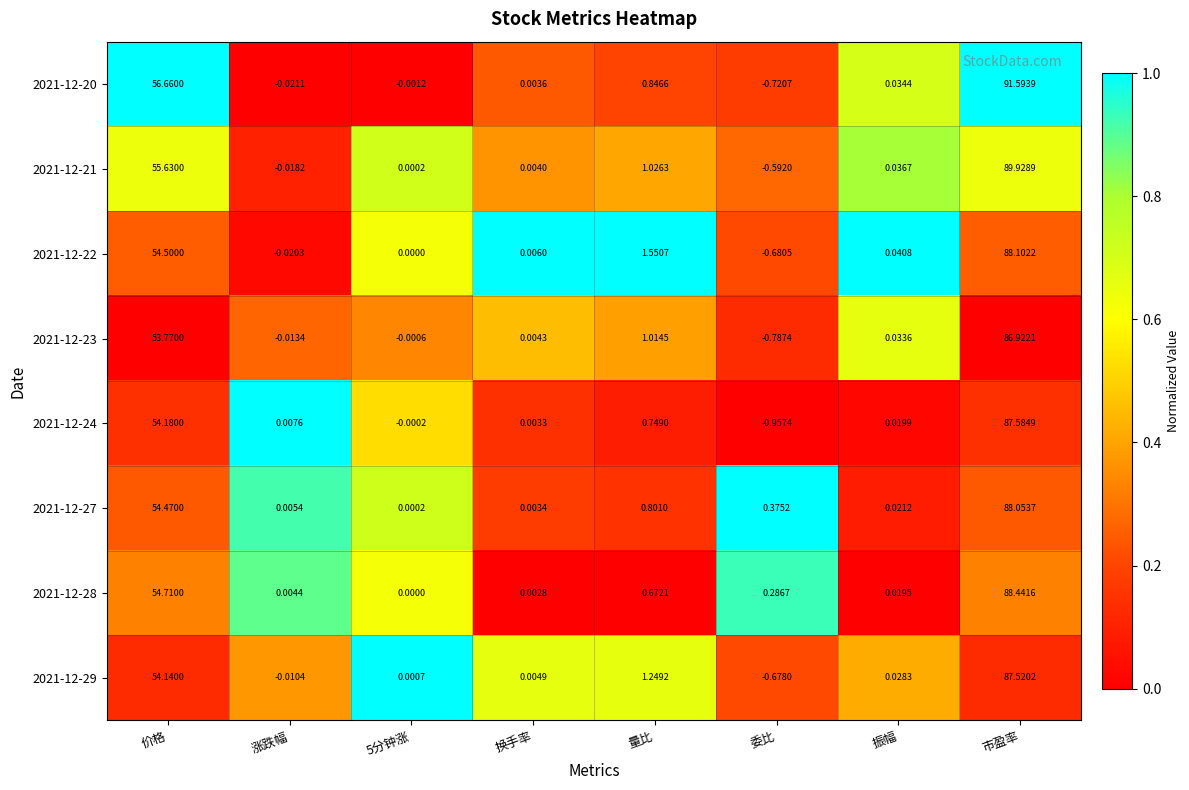

Which category has the lowest value across all series?

委比